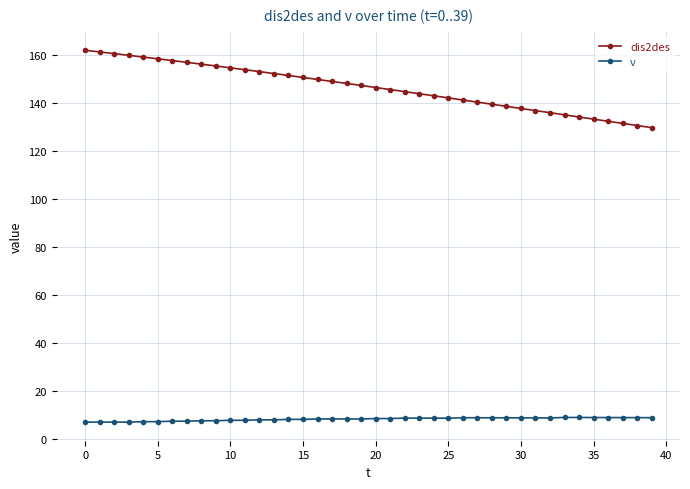

List the series in order of their peak value, lowest first.

v, dis2des